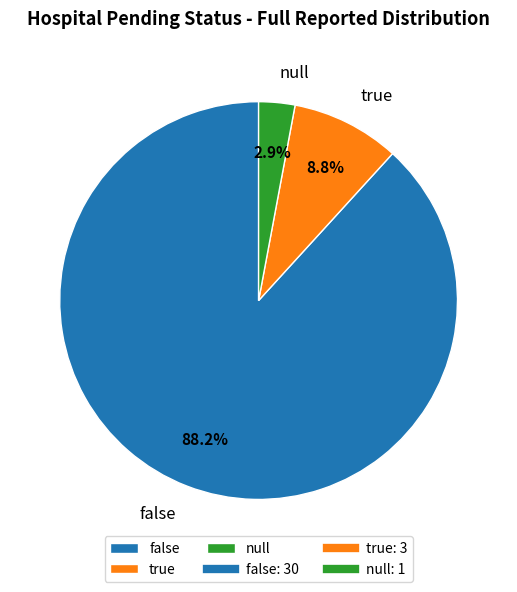

Which has a higher value, true or false?

false